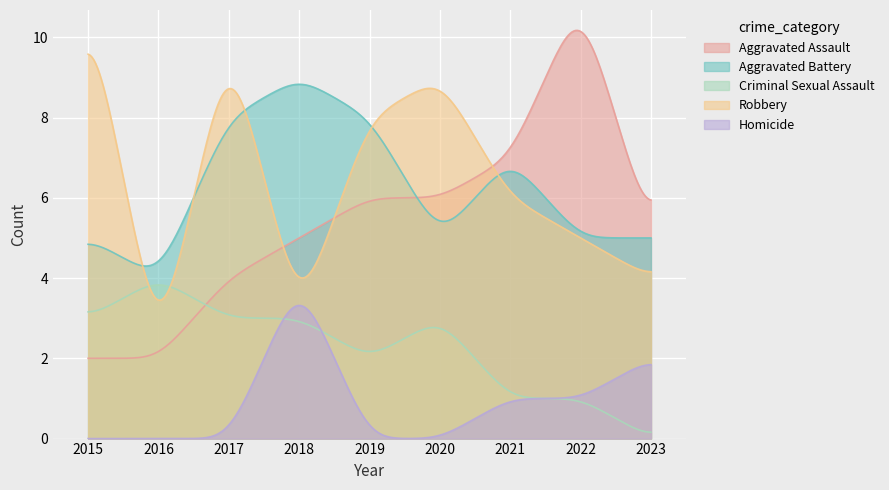

How many values in the Aggravated Assault series are below 5?

3